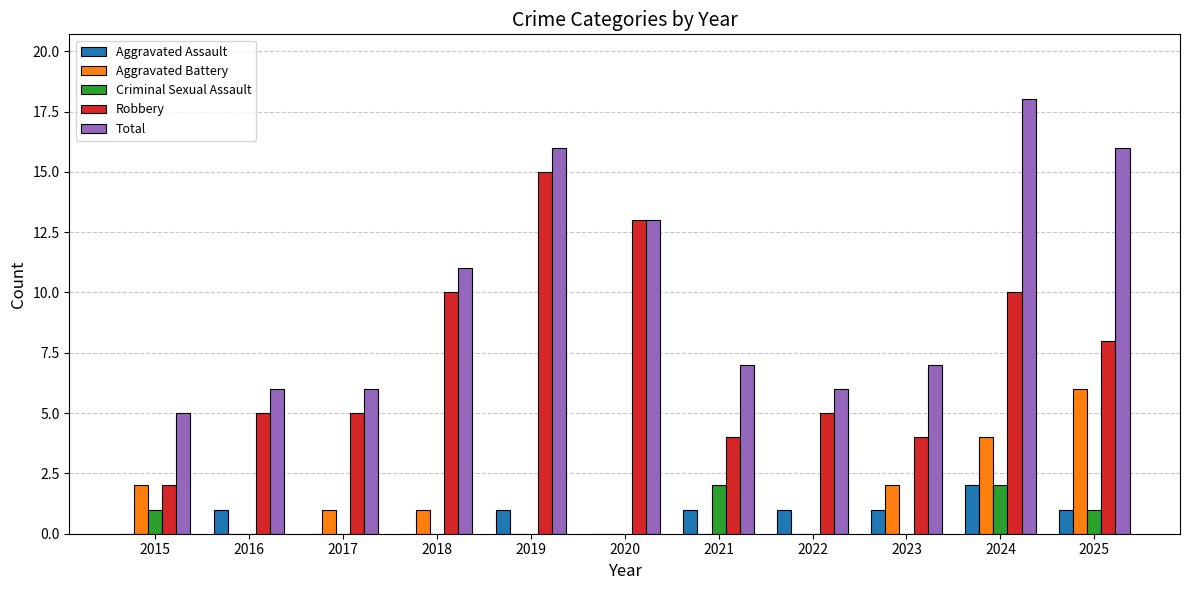

Which series has the largest total across all categories?

Total